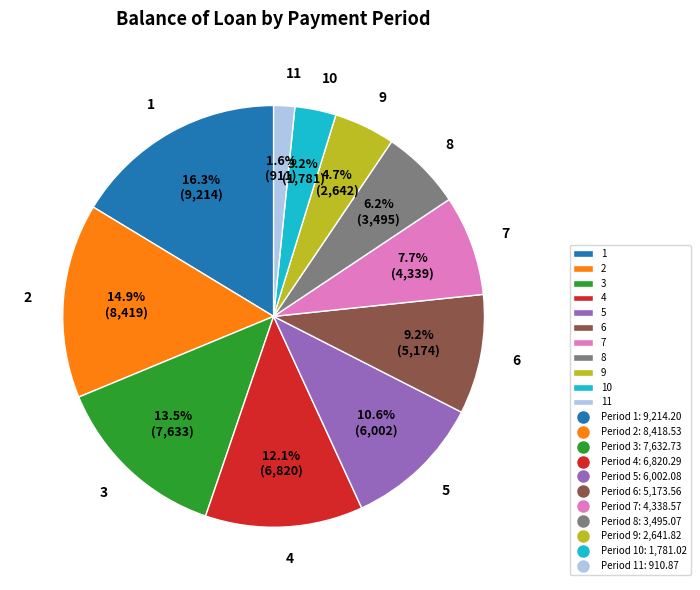

Which slice is the largest?

1